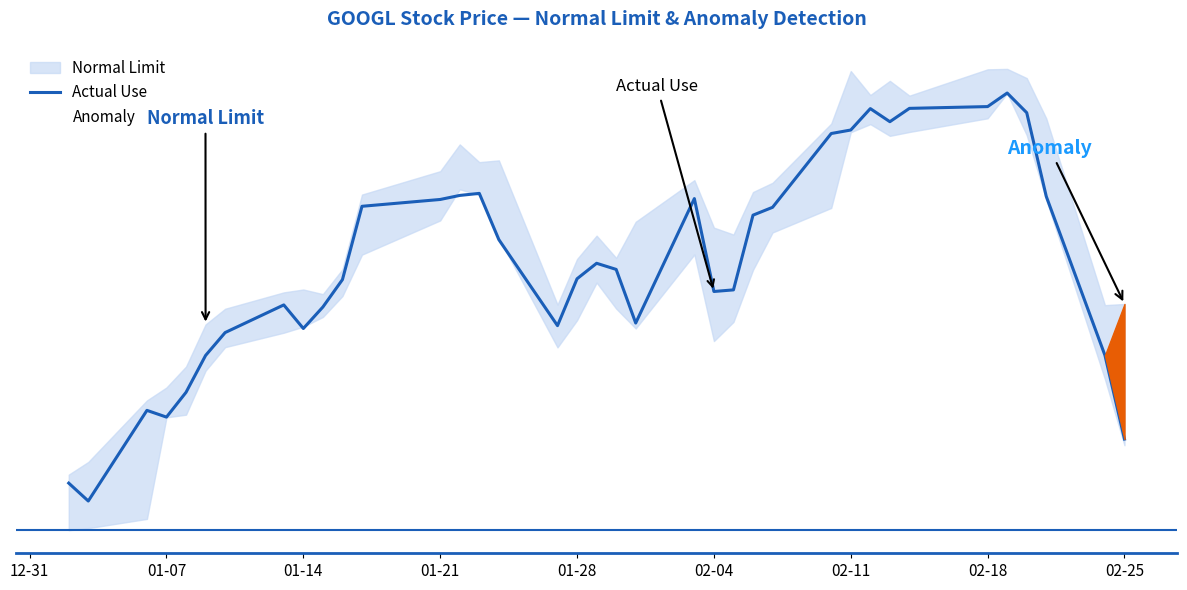

What is the value of the 31st point from the left?

75.7